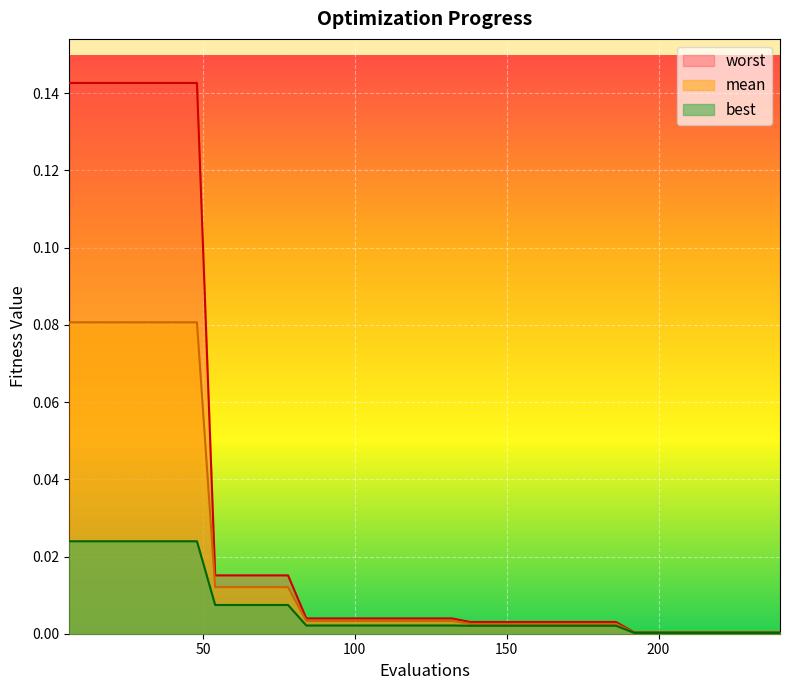

Is it true that best equals 0.0 at 17?

False